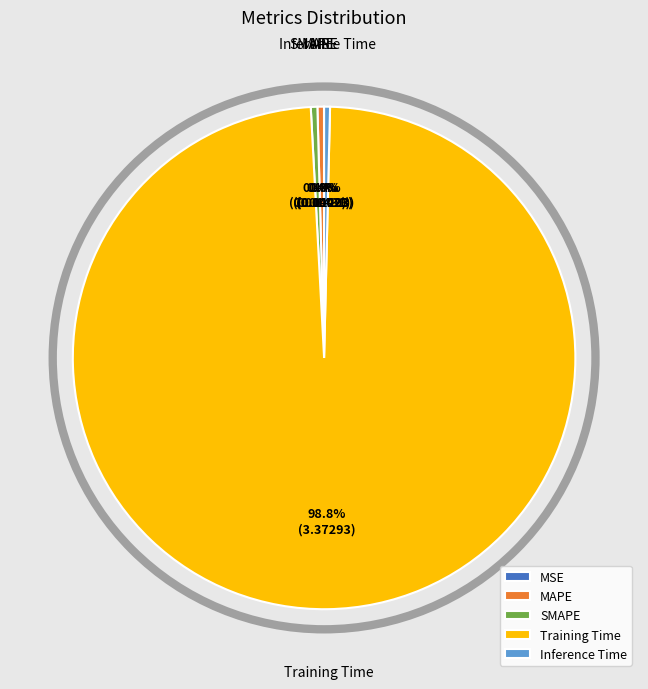

Which category has the biggest portion of the pie?

Training Time